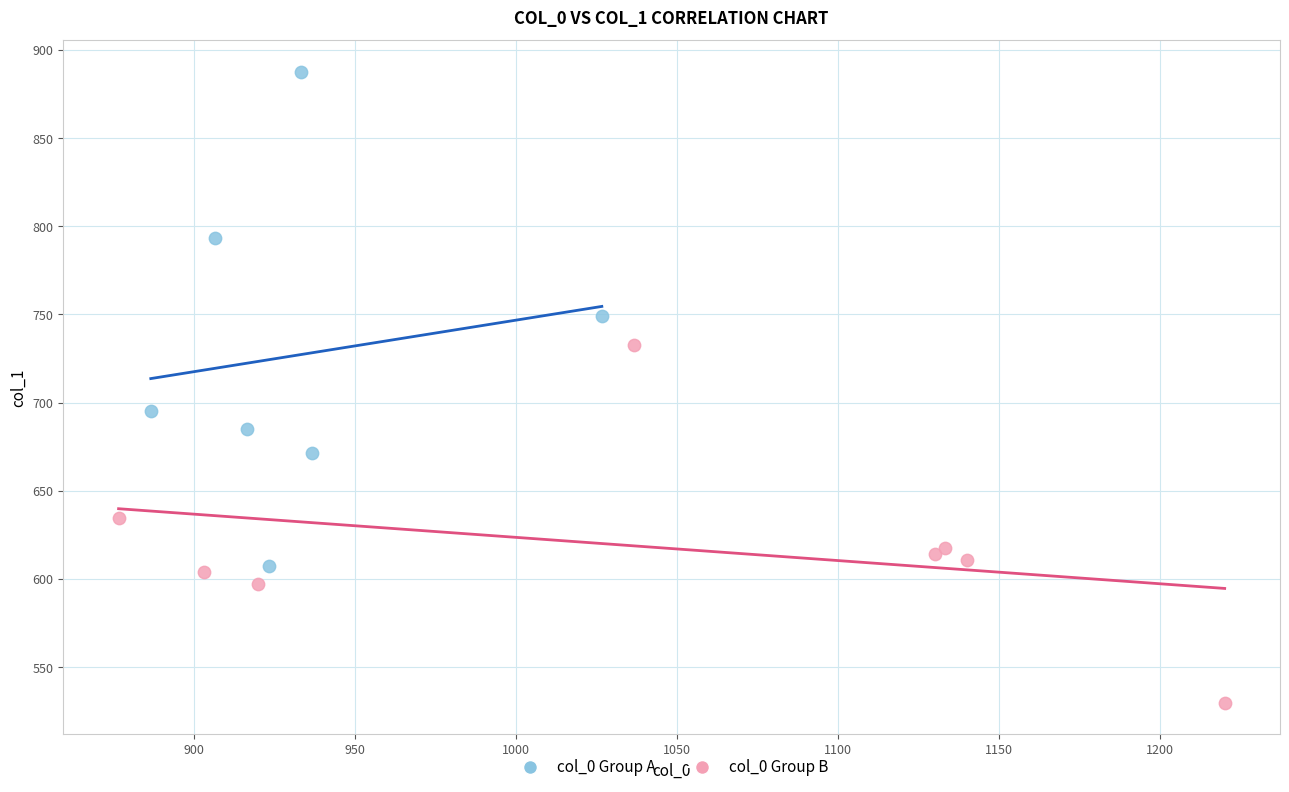

Which series reaches the maximum Y coordinate?

col_0 Group A